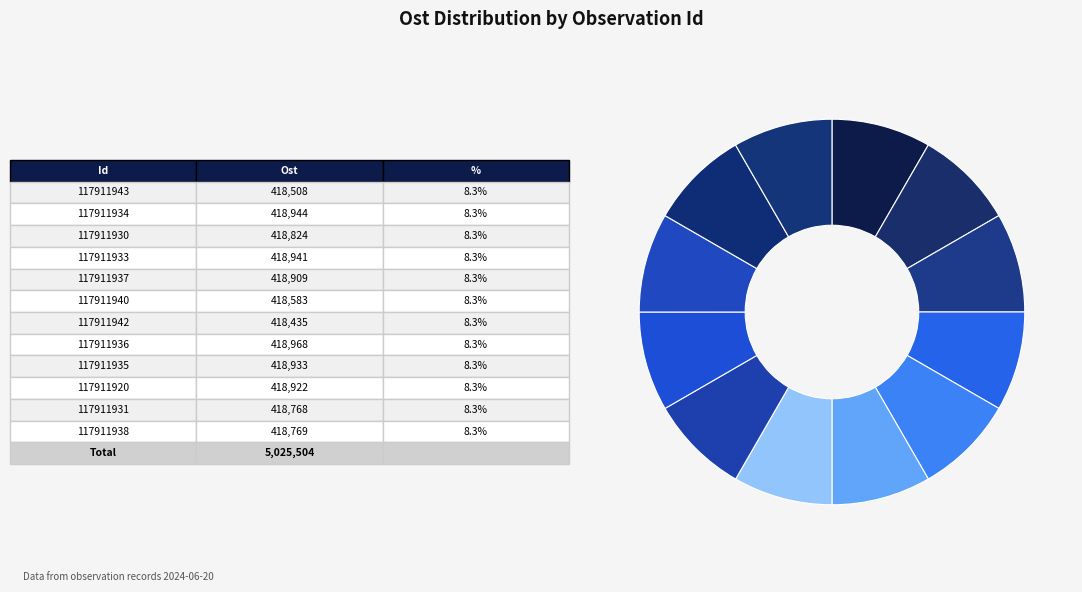

What is the largest slice in the pie chart?

117911936